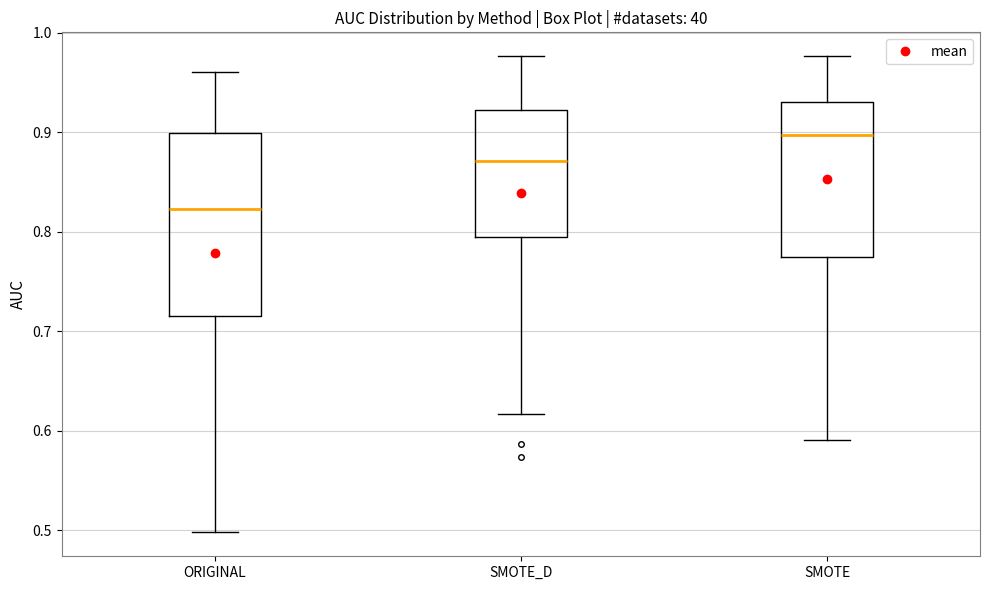

Reading left to right, read every box against the y-axis: the position of its median line, the range the box covers, and the ends of its whiskers. The values are not printed on the chart, so give them approximately, as read against the axis.

ORIGINAL: median 0.82, box 0.72 to 0.90, whiskers 0.50 to 0.96
SMOTE_D: median 0.87, box 0.79 to 0.92, whiskers 0.62 to 0.98
SMOTE: median 0.90, box 0.78 to 0.93, whiskers 0.59 to 0.98